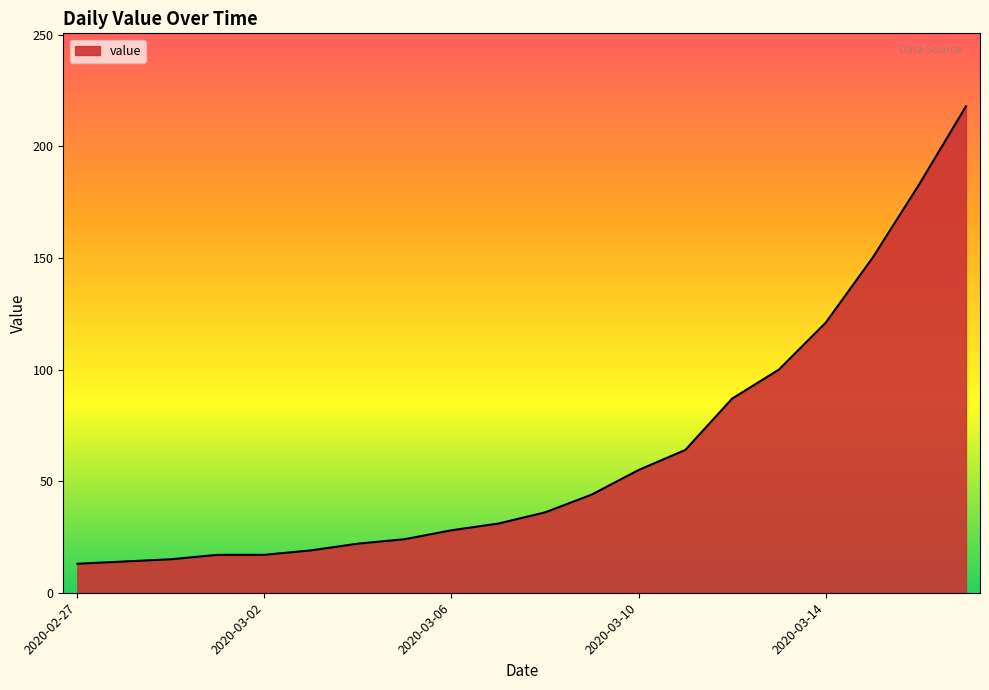

How many series are shown in this chart?

1